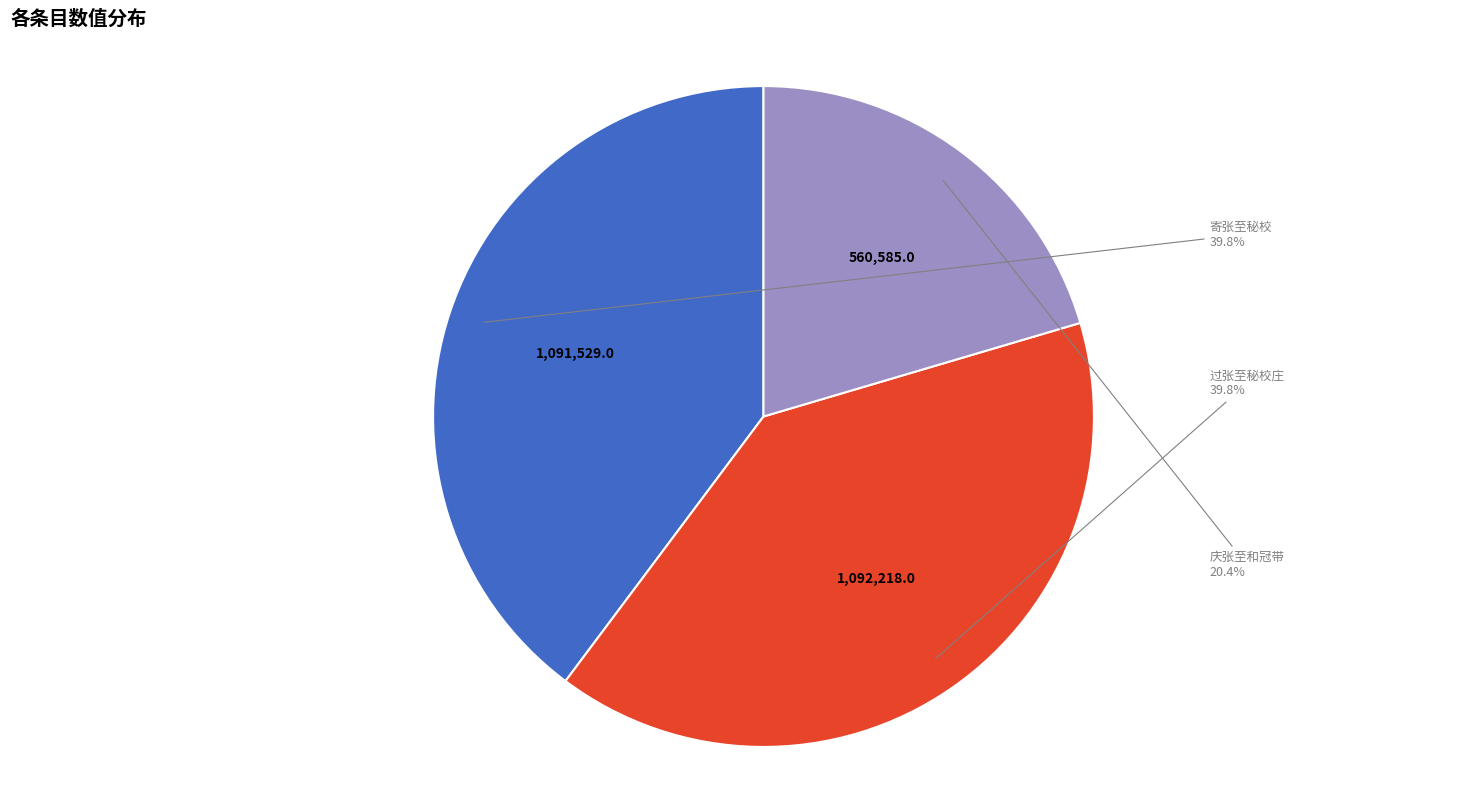

Is there any slice that represents more than half of the pie?

No